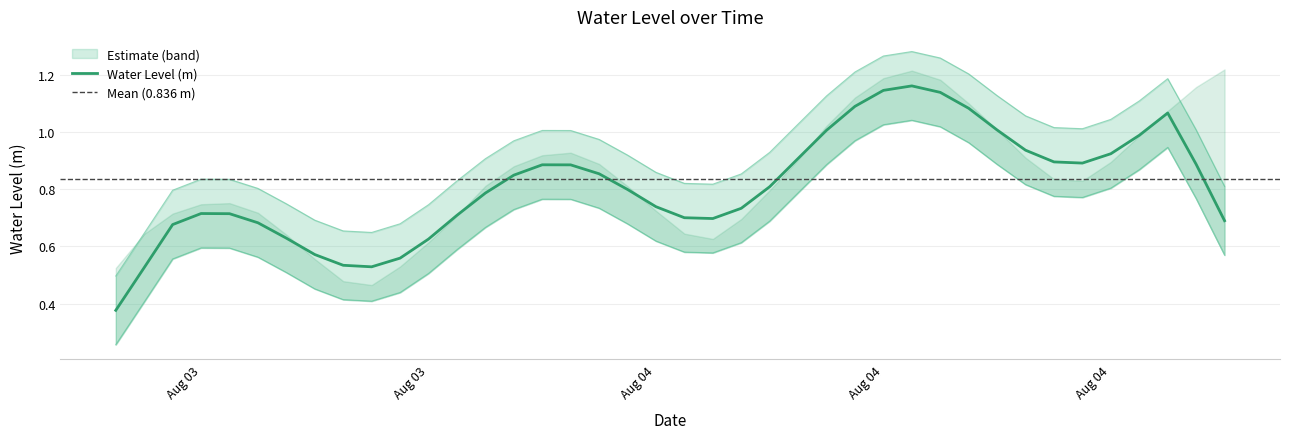

Where is the first local maximum?

2023-08-03 16:00:00